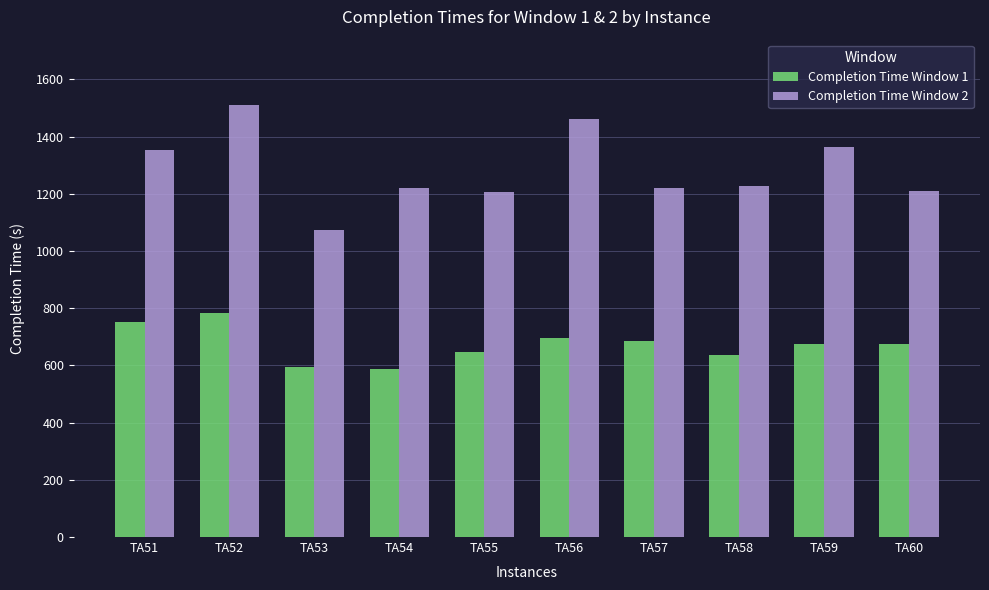

What is the smallest value displayed?

587